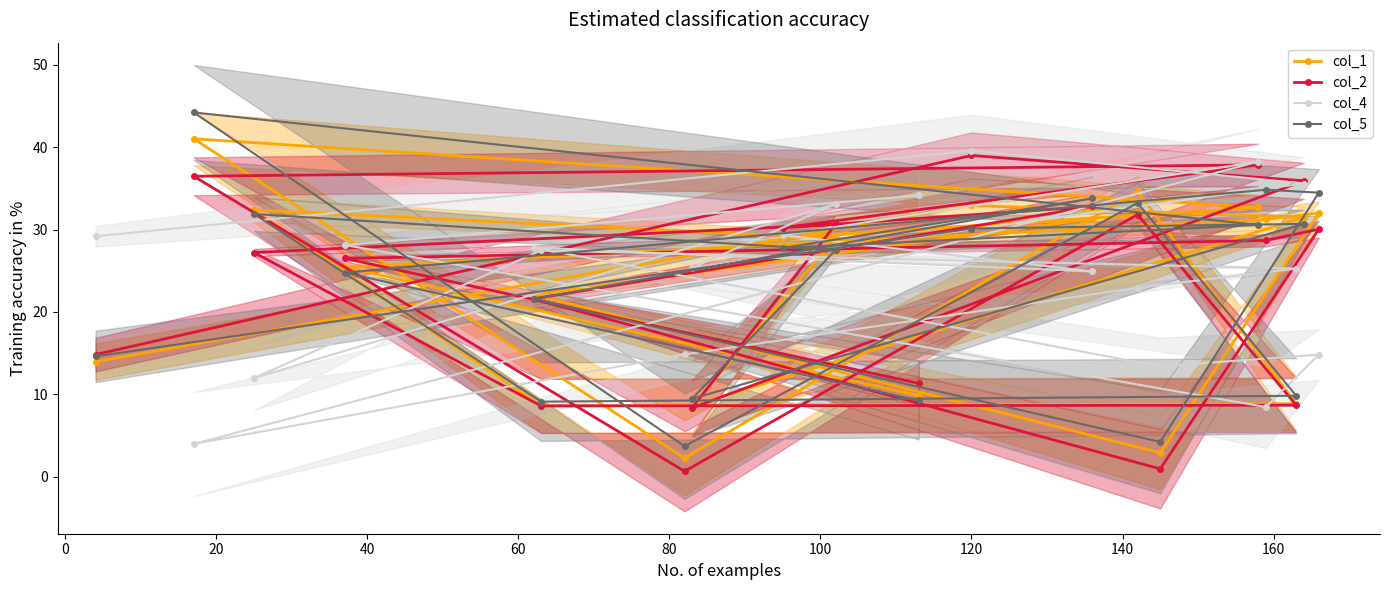

What is the difference between the second highest and minimum values in the col_4 series?

34.3